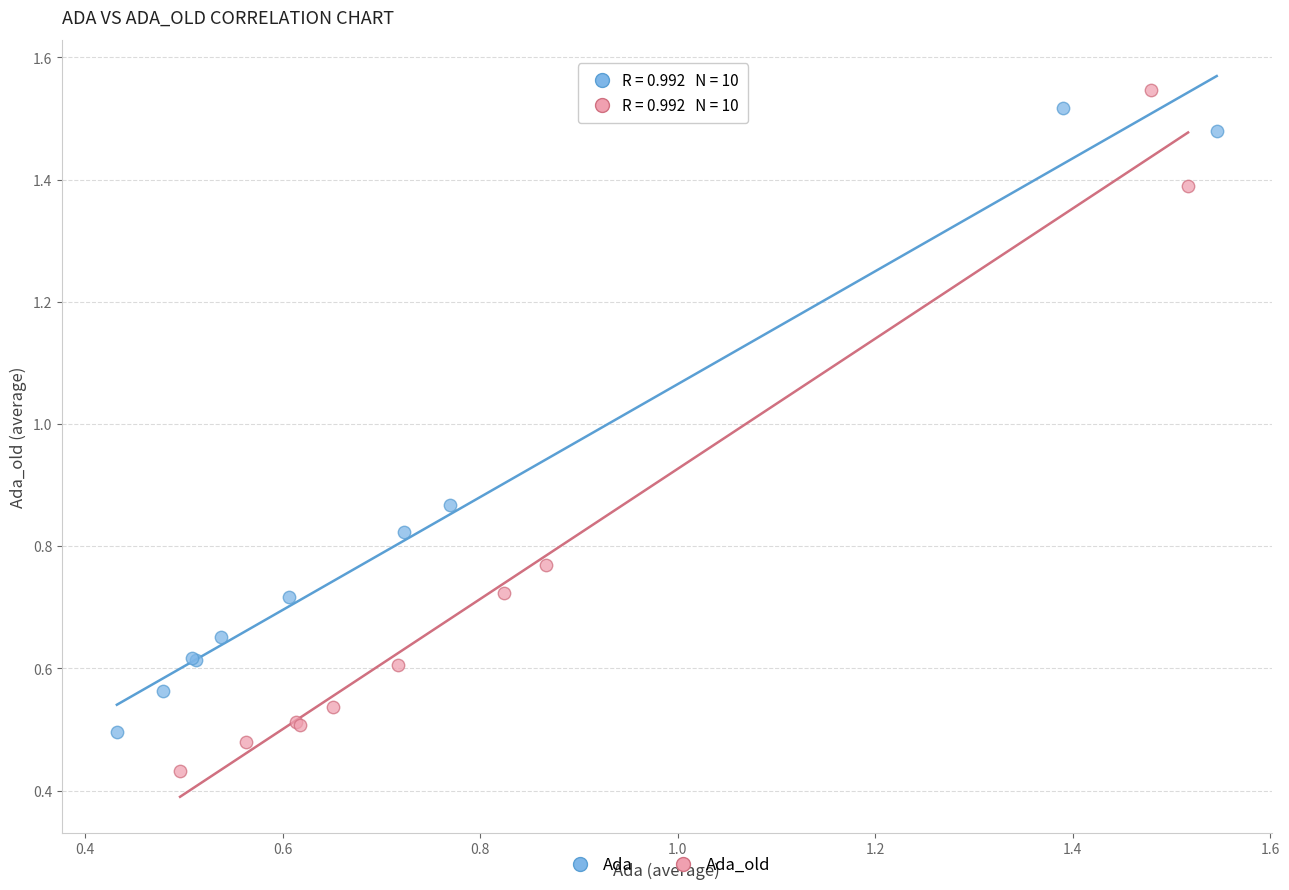

Which series contains the lowest Y value?

Ada_old